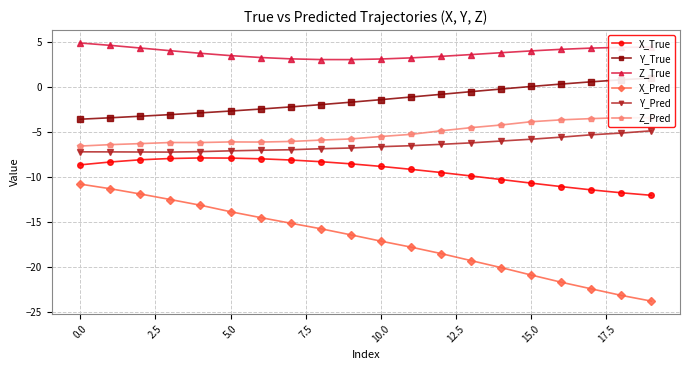

True or false: X_Pred and Z_True intersect in this chart.

False